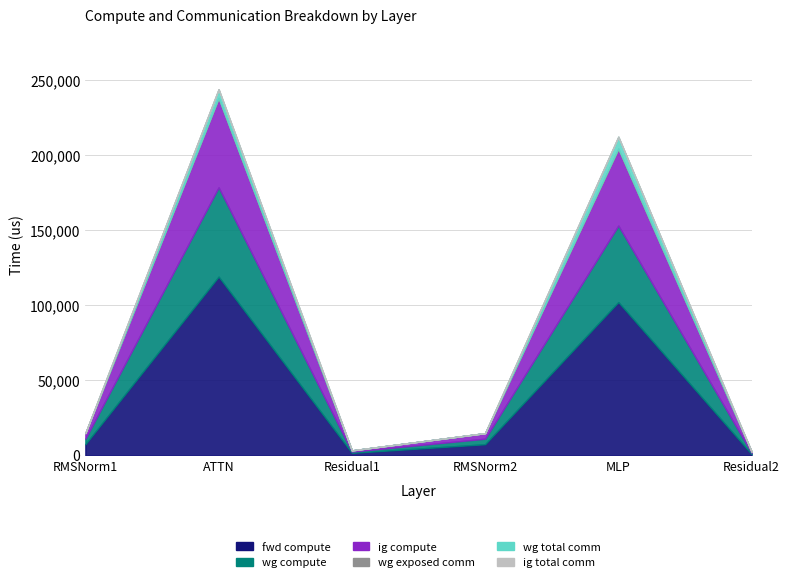

At which label is fwd compute closest to 59973?

MLP